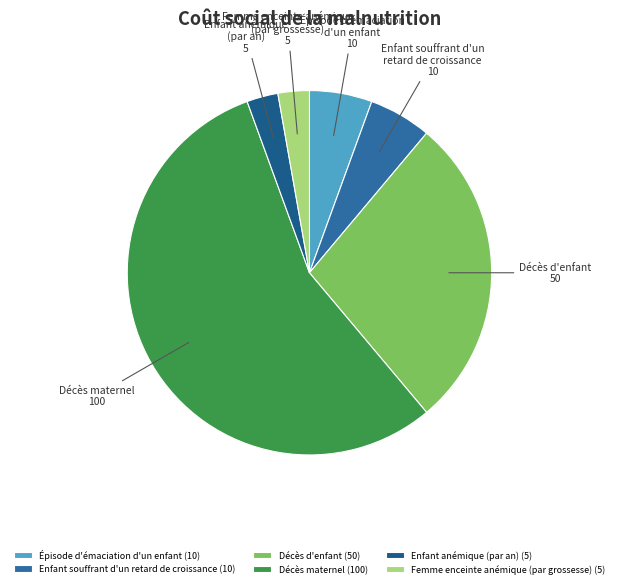

What portion of the pie excludes Enfant anémique
(par an)?

97.2%